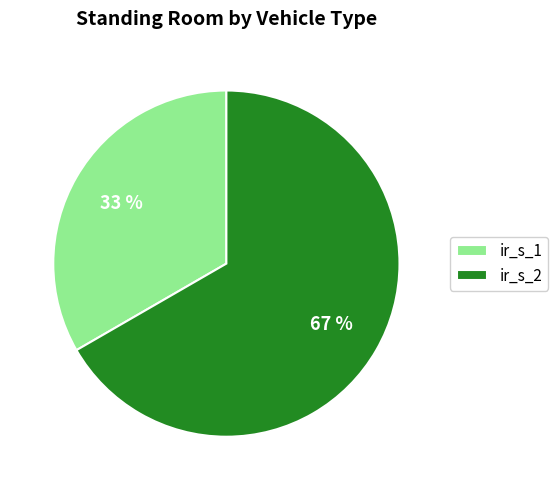

Which has a higher value, ir_s_1 or ir_s_2?

ir_s_2